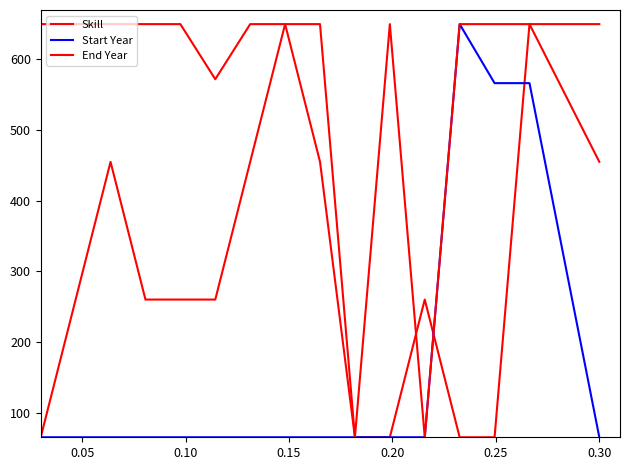

Does the chart display data point markers on the line(s)?

No